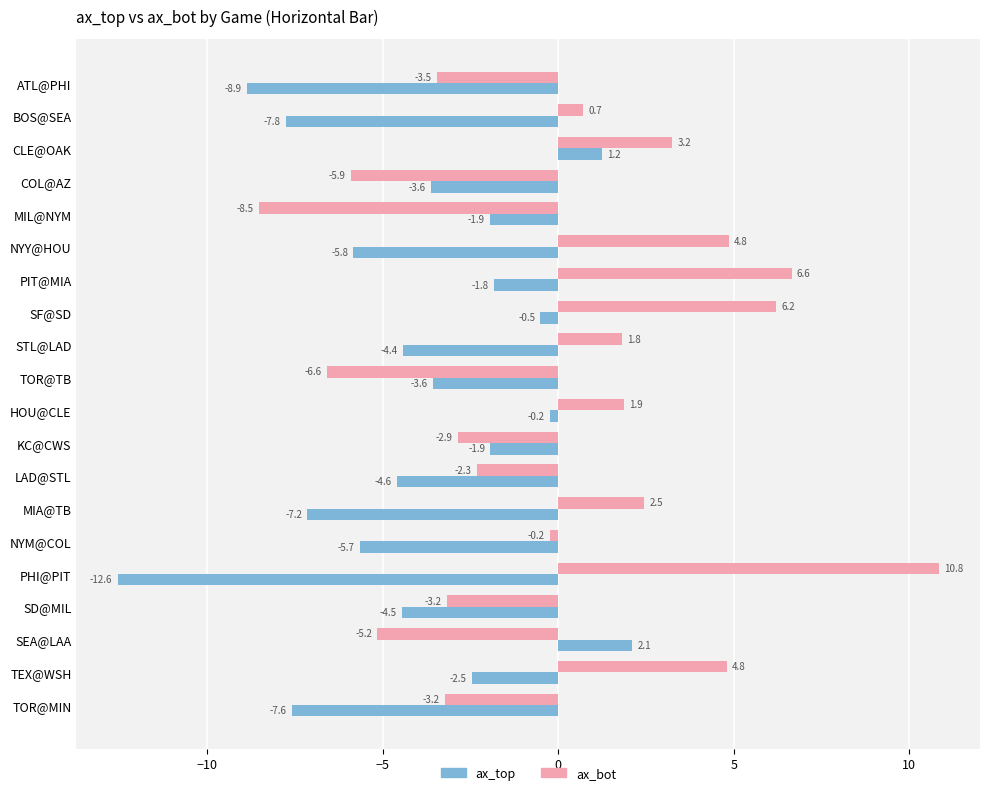

Which series has the widest spread of values?

ax_bot